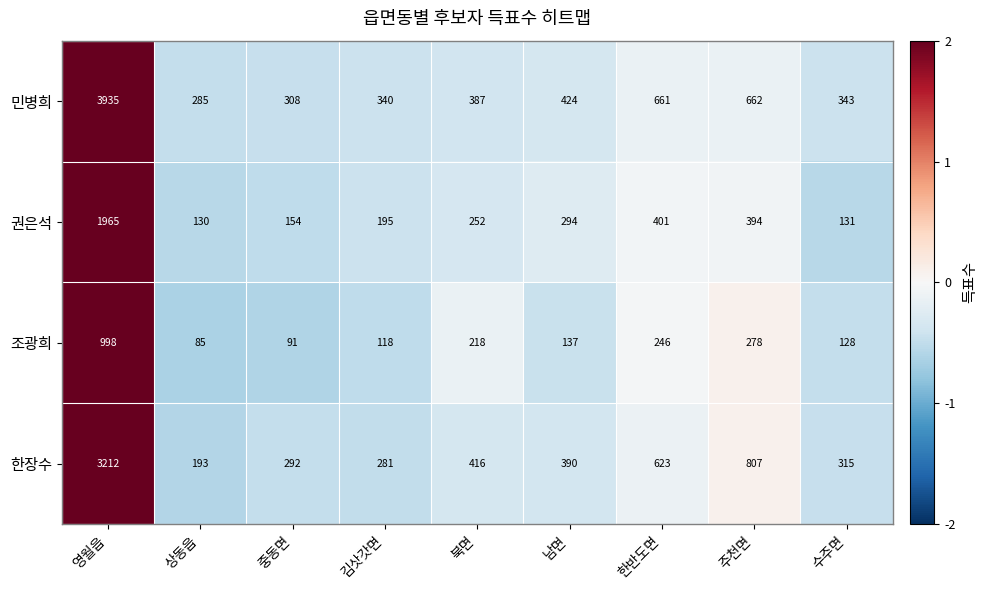

Which series has the largest range (max minus min)?

민병희